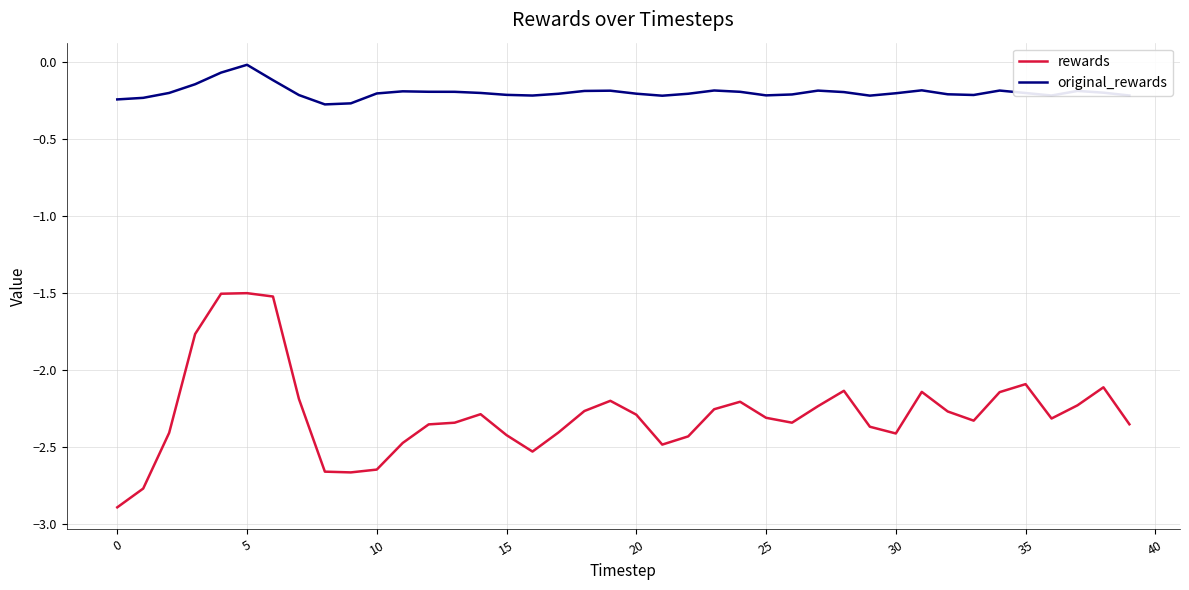

How many lines are shown in the chart?

2